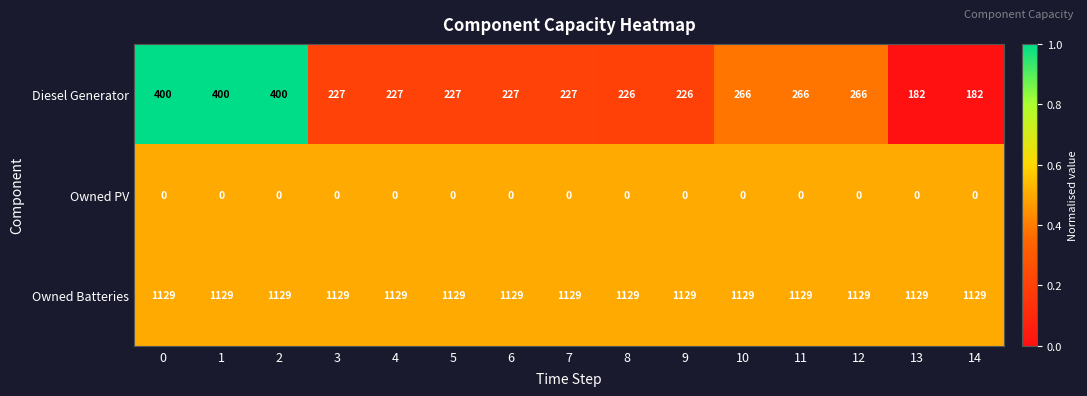

True or false: Diesel Generator has a value of 226 at 9.

True